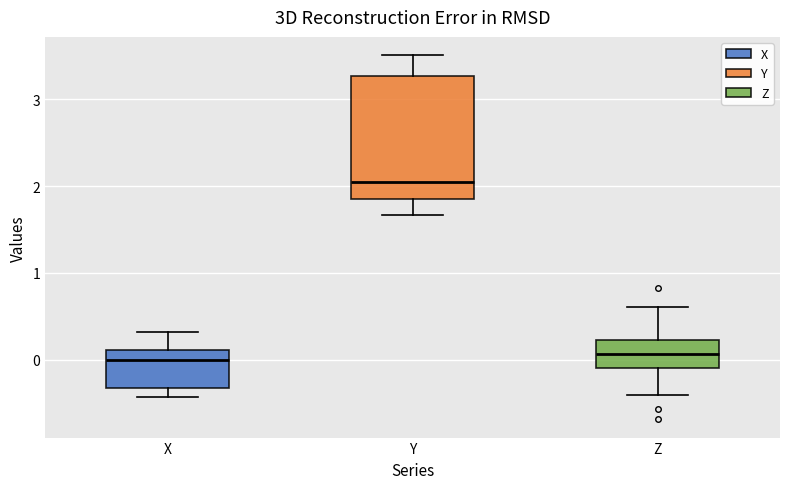

Where does the lower whisker of the box for X end on the y-axis? The values are not printed on the chart, so give them approximately, as read against the axis.

-0.4